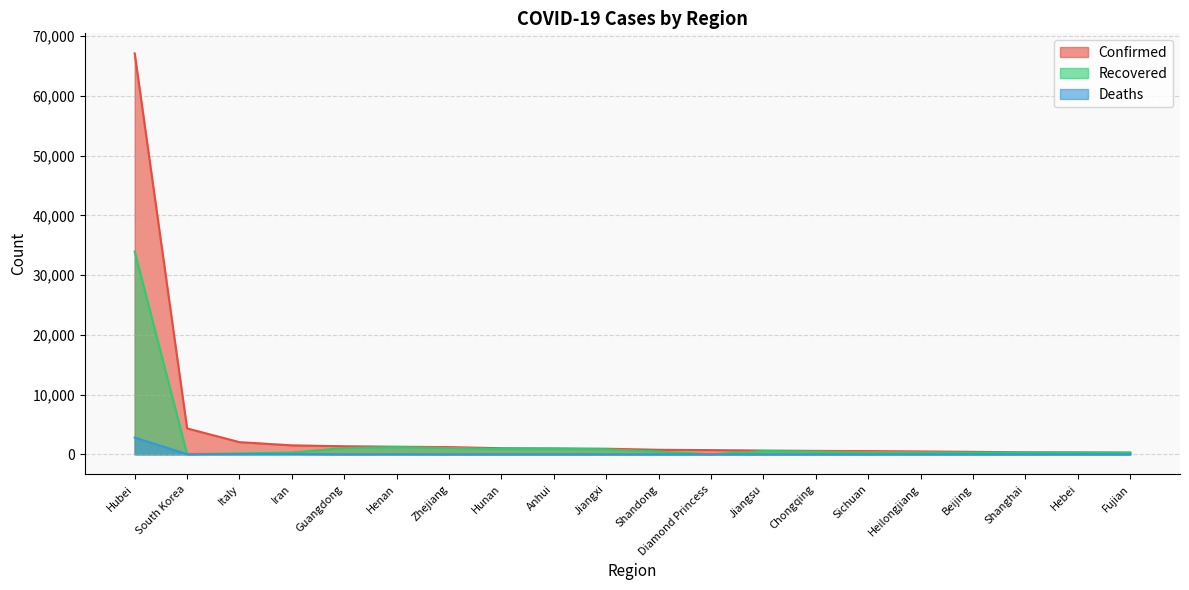

How many series are shown in this chart?

3